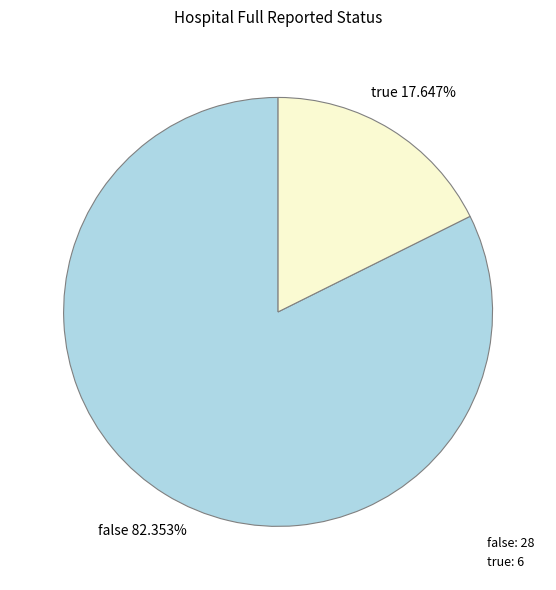

What percentage is the false slice, to the nearest percent?

82%